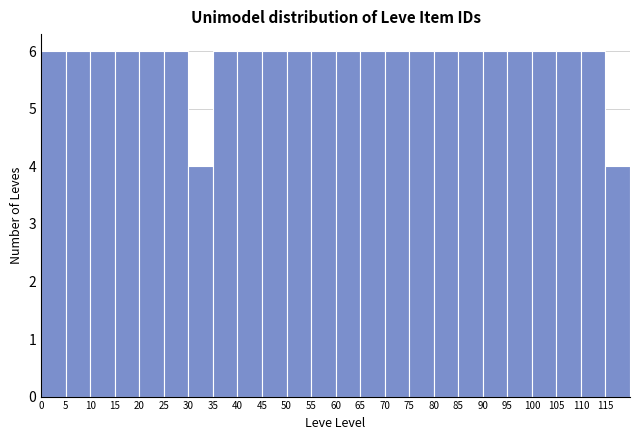

Reading left to right, list every bar in this chart as the range it spans on the x-axis followed by its height. The values are not printed on the chart, so give them approximately, as read against the axis.

0 to 5: 6
5 to 10: 6
10 to 15: 6
15 to 20: 6
20 to 25: 6
25 to 30: 6
30 to 35: 4
35 to 40: 6
40 to 45: 6
45 to 50: 6
50 to 55: 6
55 to 60: 6
60 to 65: 6
65 to 70: 6
70 to 75: 6
75 to 80: 6
80 to 85: 6
85 to 90: 6
90 to 95: 6
95 to 100: 6
100 to 105: 6
105 to 110: 6
110 to 115: 6
115 to 120: 4